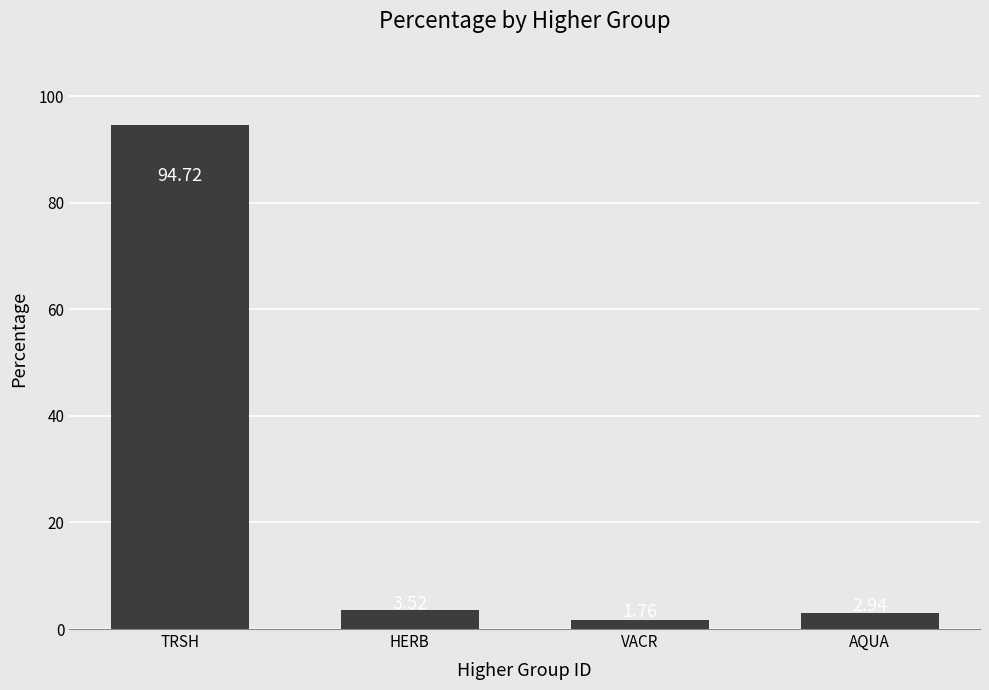

Which label corresponds to the largest value in the chart?

TRSH